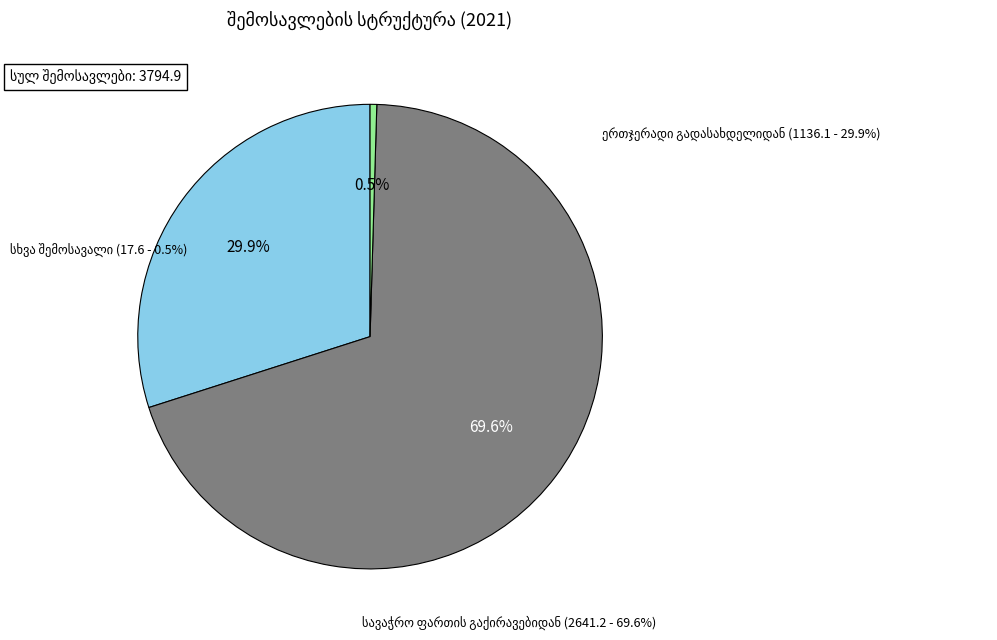

What is the change in value from ერთჯერადი გადასახდელიდან to სავაჭრო ფართის გაქირავებიდან?

+1505.1